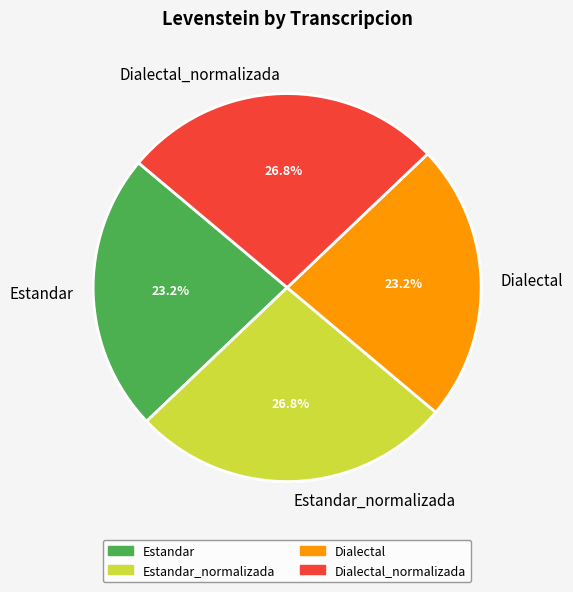

Is there any slice that represents more than half of the pie?

No